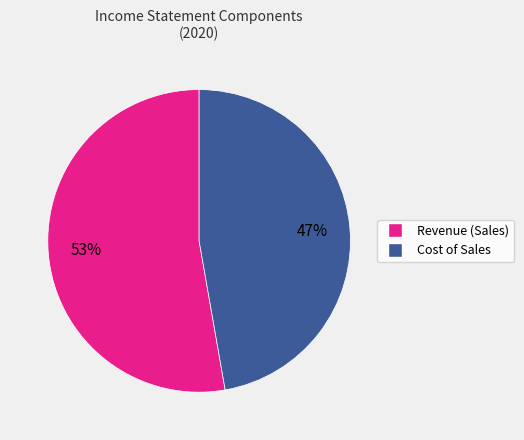

Combined, do Revenue (Sales) and Cost of Sales account for over 50%?

Yes